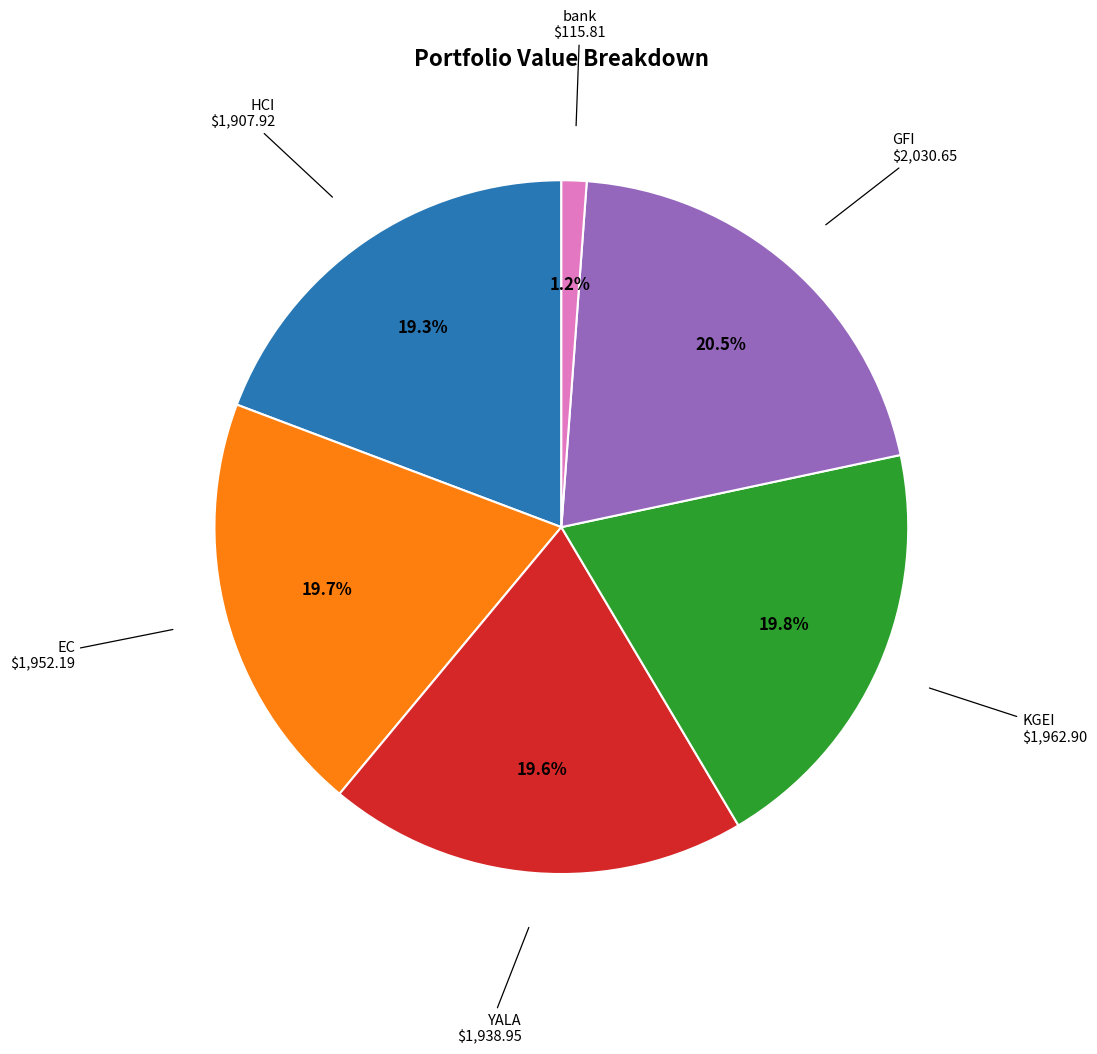

Is there a majority slice in this chart?

No